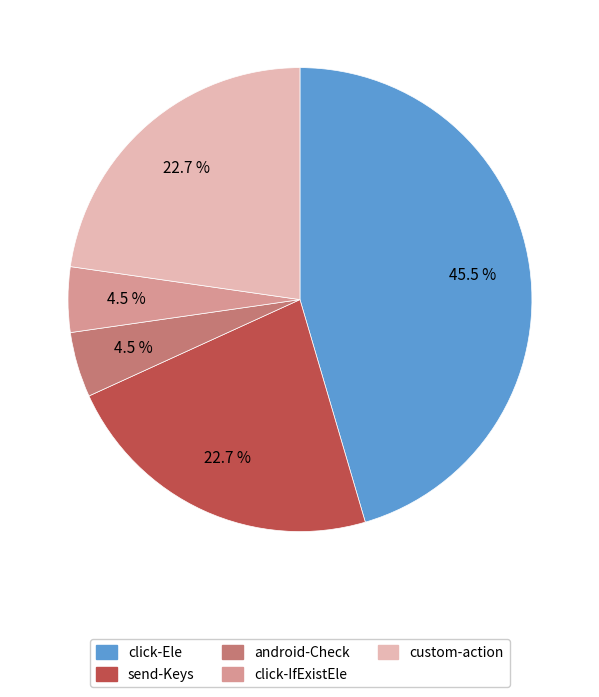

Which slice is the largest?

click-Ele